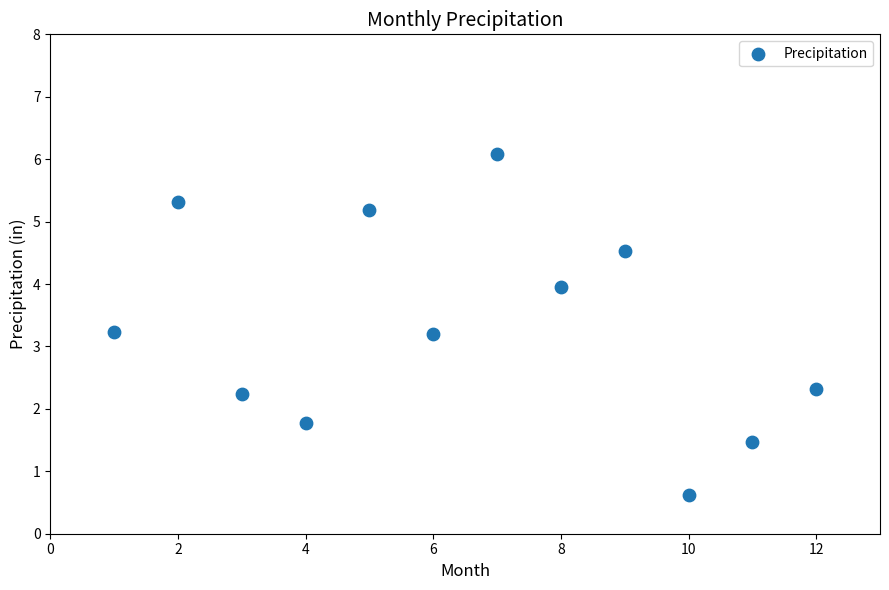

What is the average X value?

6.5